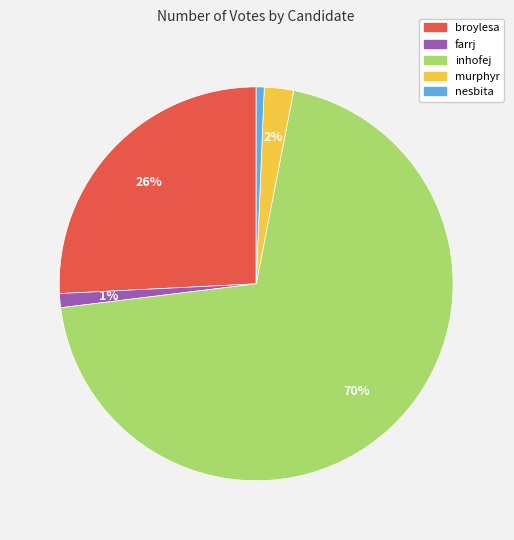

Does any single category account for the majority?

Yes